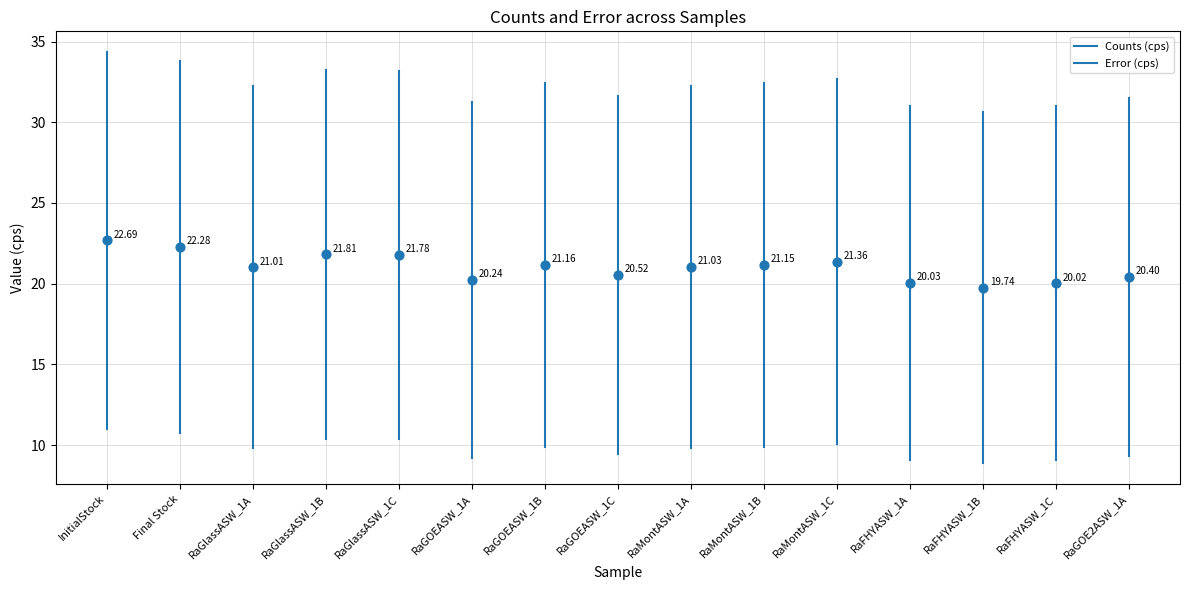

What is the range of Y values (max minus min)?

3.0